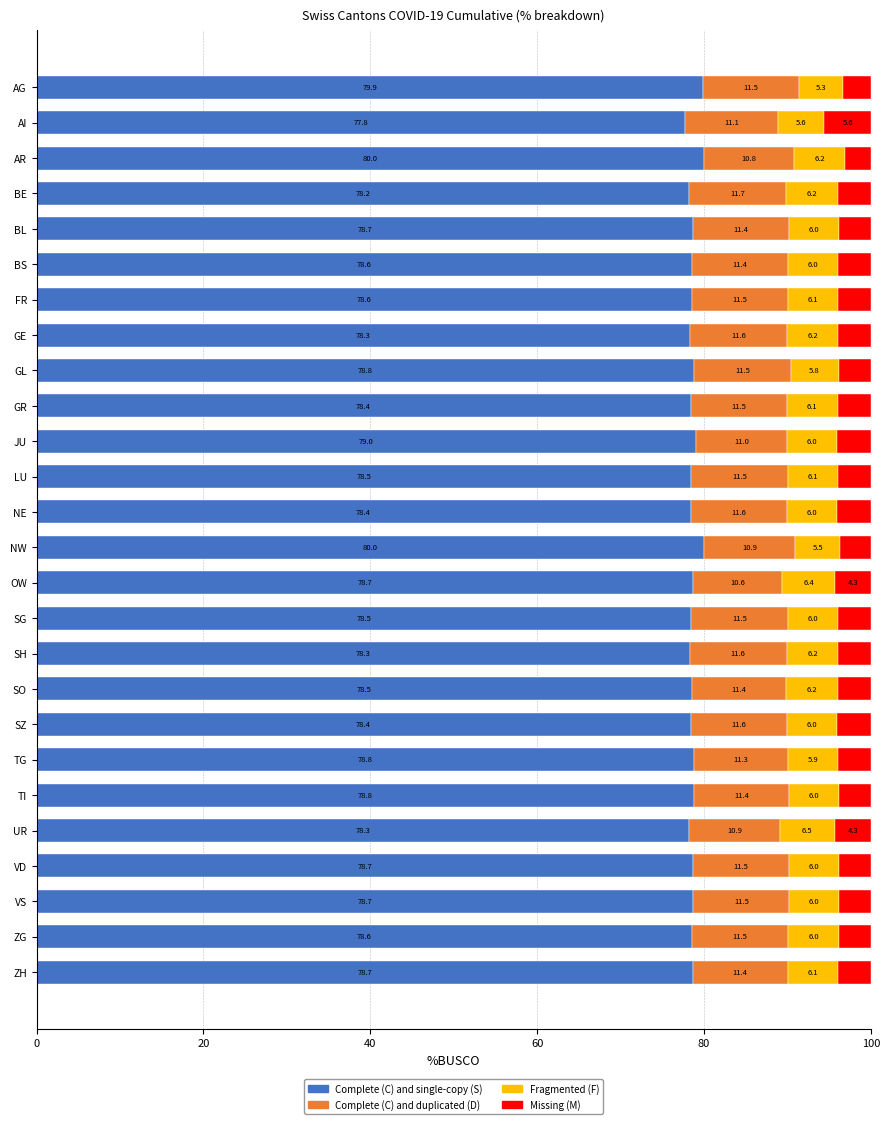

What is the total value across all series at SH?

100.0